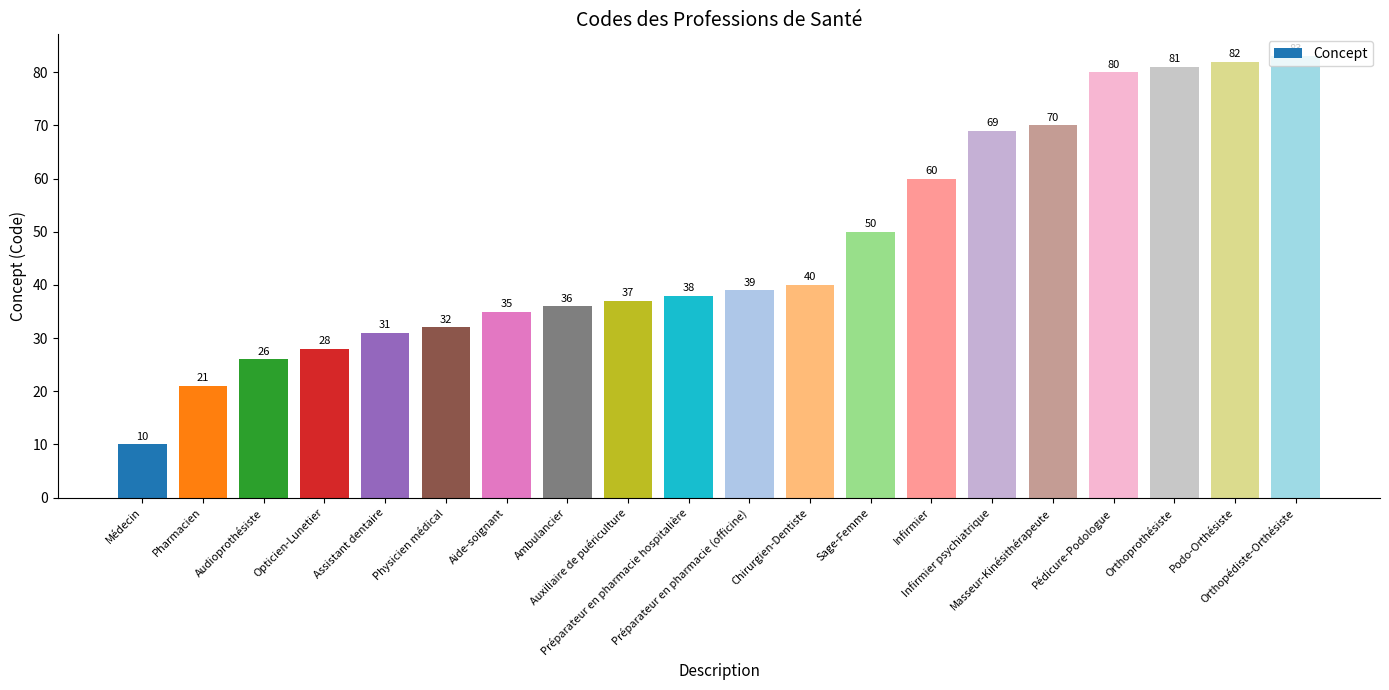

What is the label of the 7th bar from the left?

Aide-soignant